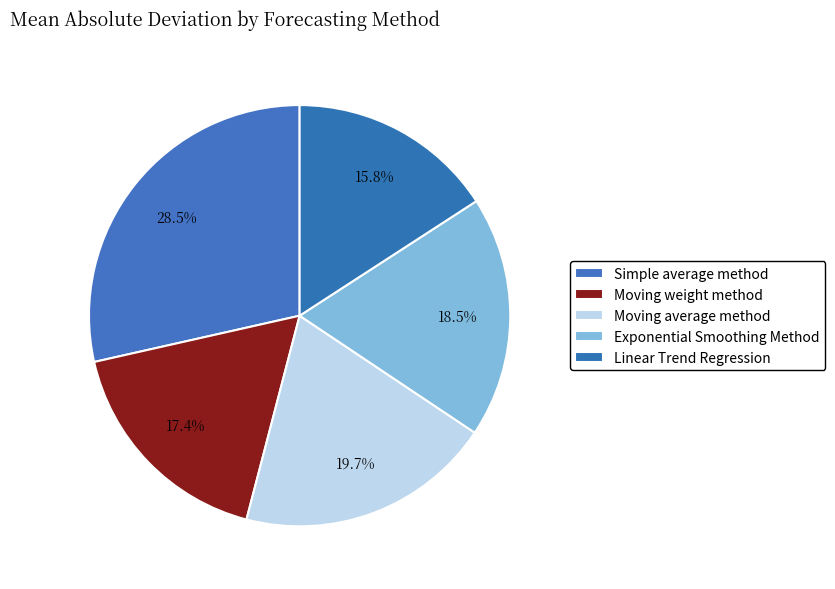

What percentage is NOT represented by Simple average method?

71.5%